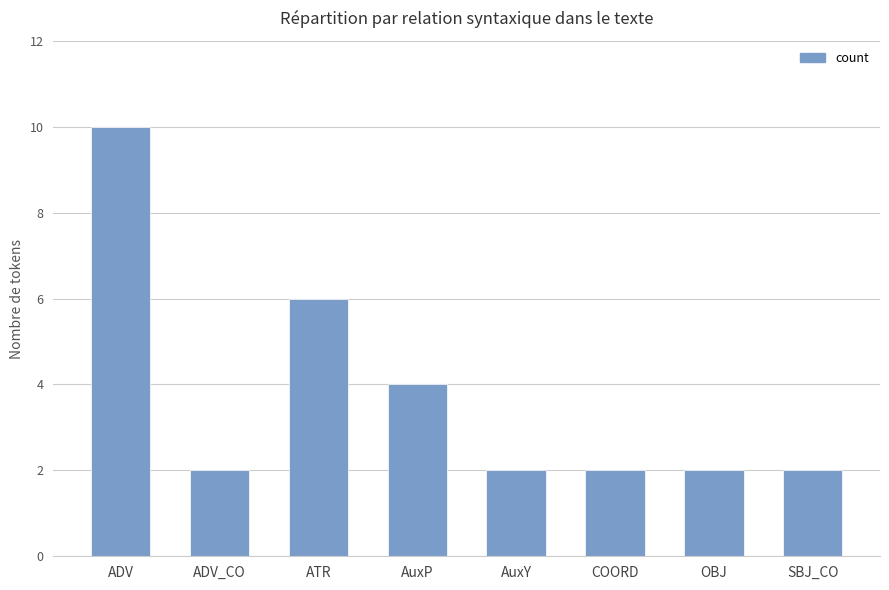

The chart shows a value of 2 at AuxY. True or false?

True